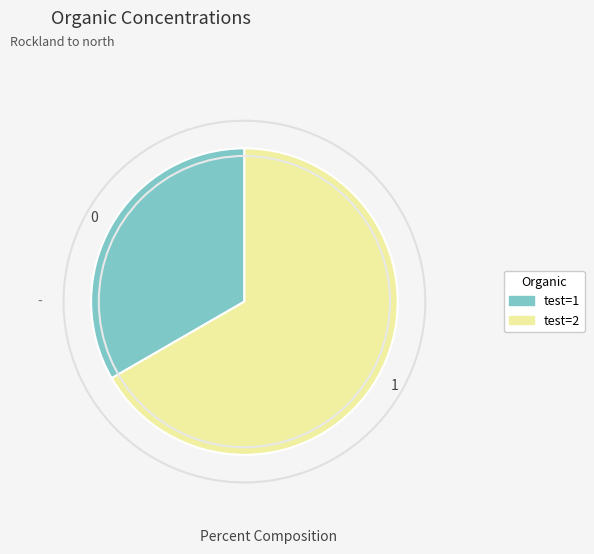

The test=1 slice represents 38% of the pie. True or false?

False